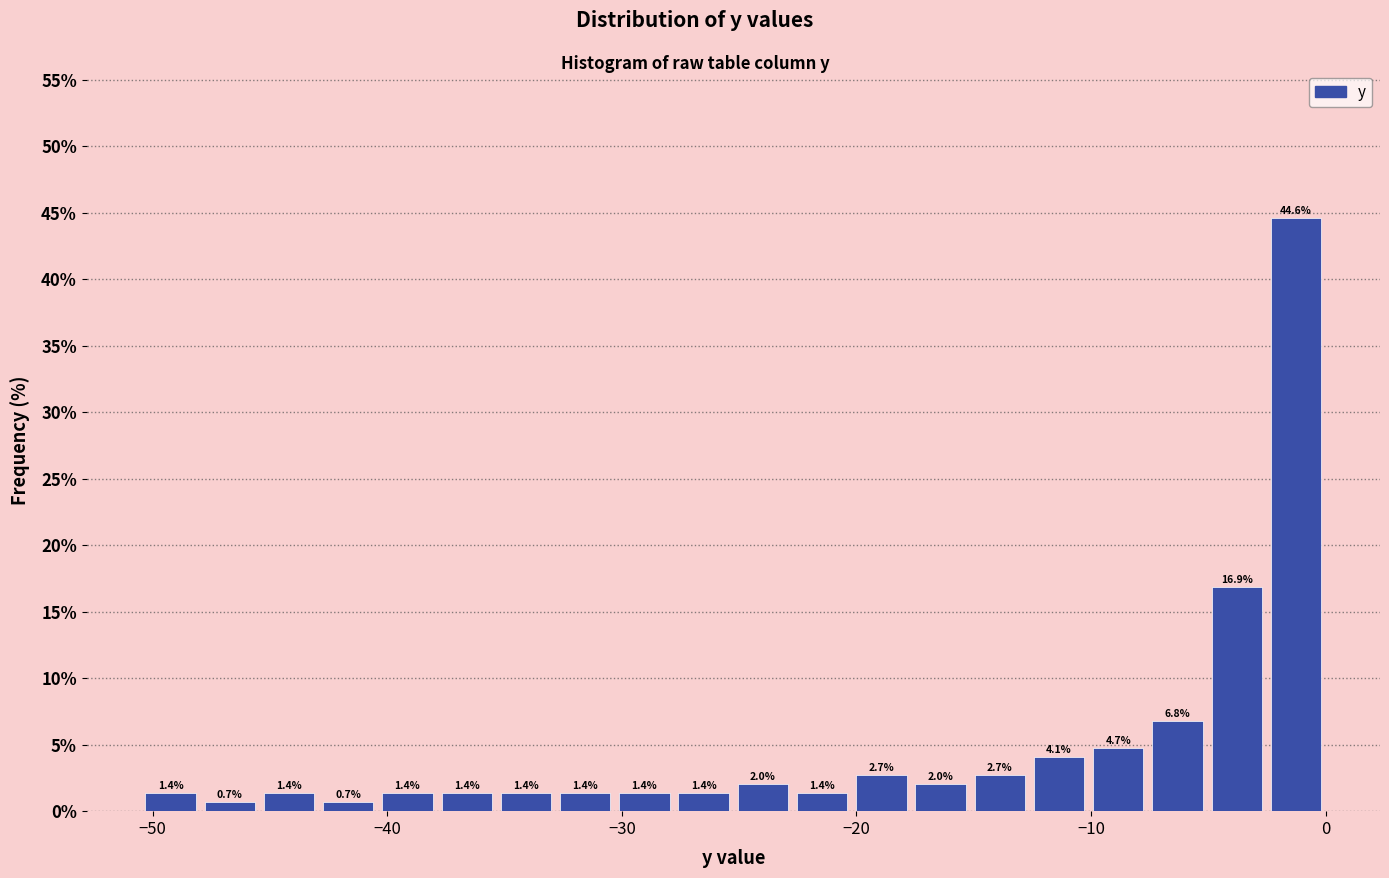

Around what value on the x-axis is the tallest bar? Give the approximate position of its centre, as read against the axis.

-1